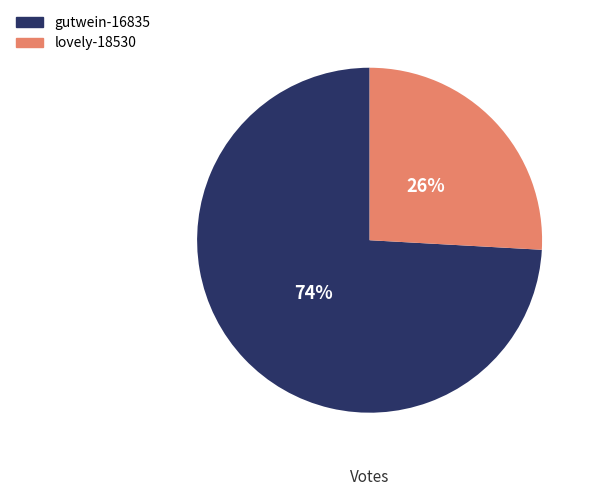

What is the largest slice in the pie chart?

gutwein-16835